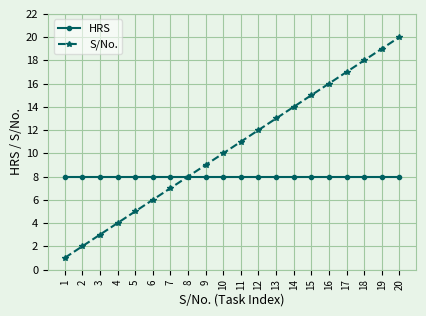

Reading left to right, list all the values displayed in this chart.

HRS: 8	8	8	8	8	8	8	8	8	8	8	8	8	8	8	8	8	8	8	8
S/No.: 1	2	3	4	5	6	7	8	9	10	11	12	13	14	15	16	17	18	19	20